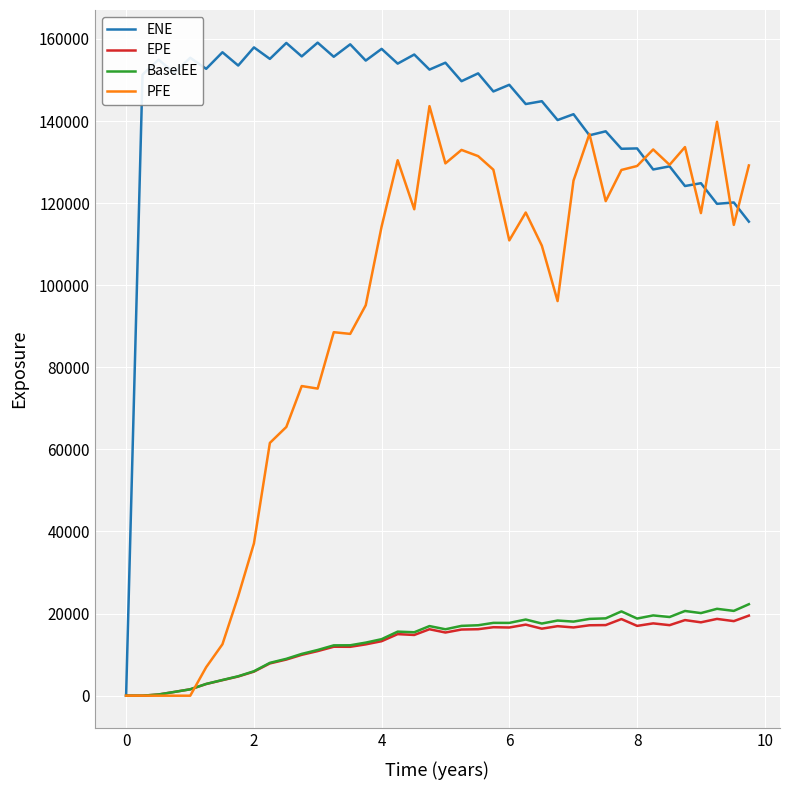

Which series has the largest range (max minus min)?

ENE